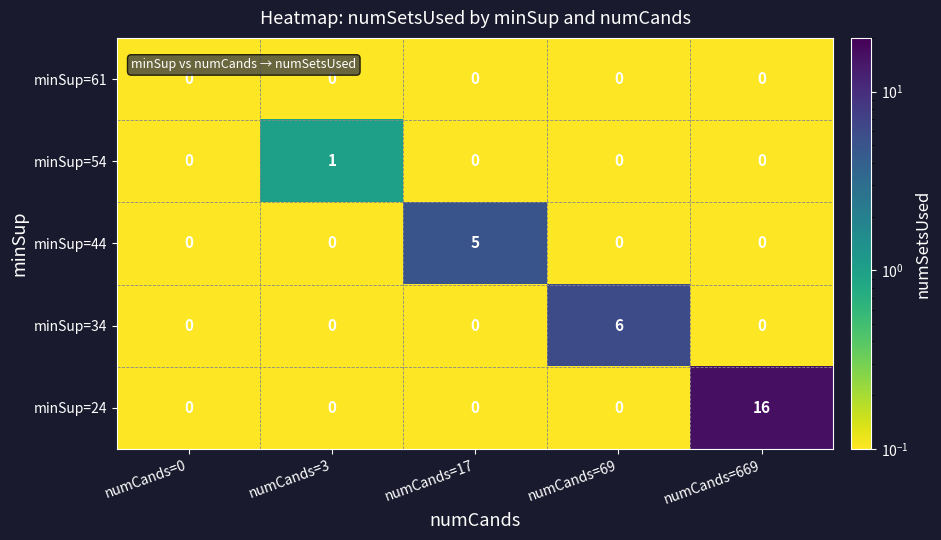

Which category has the highest value across all series?

numCands=669